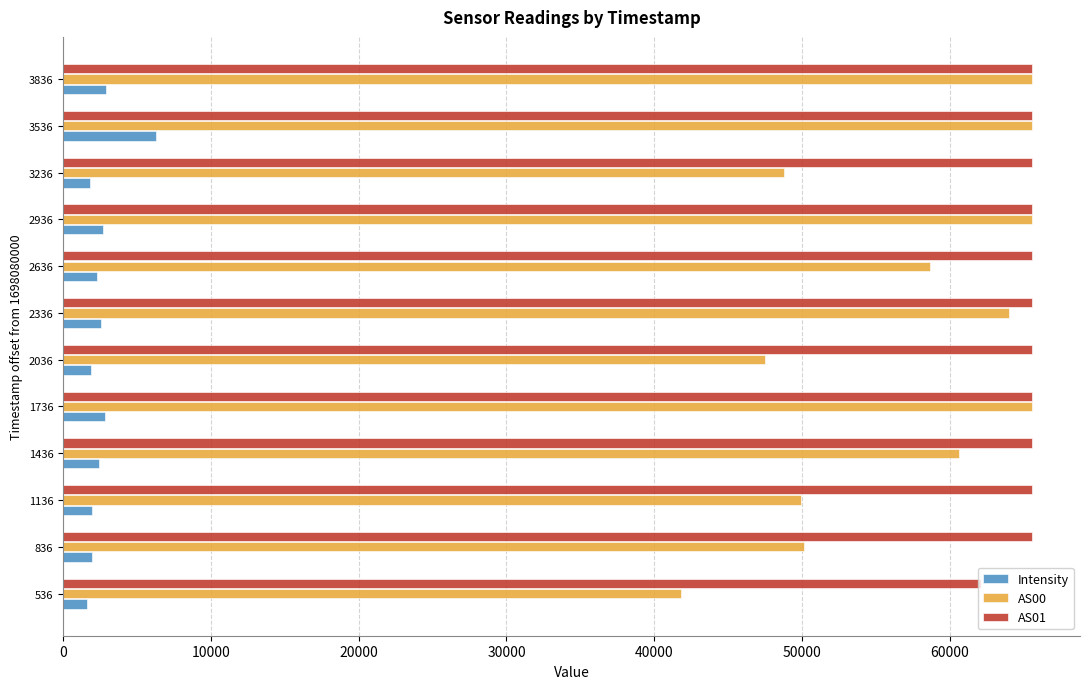

At which label is Intensity closest to 3923?

3836